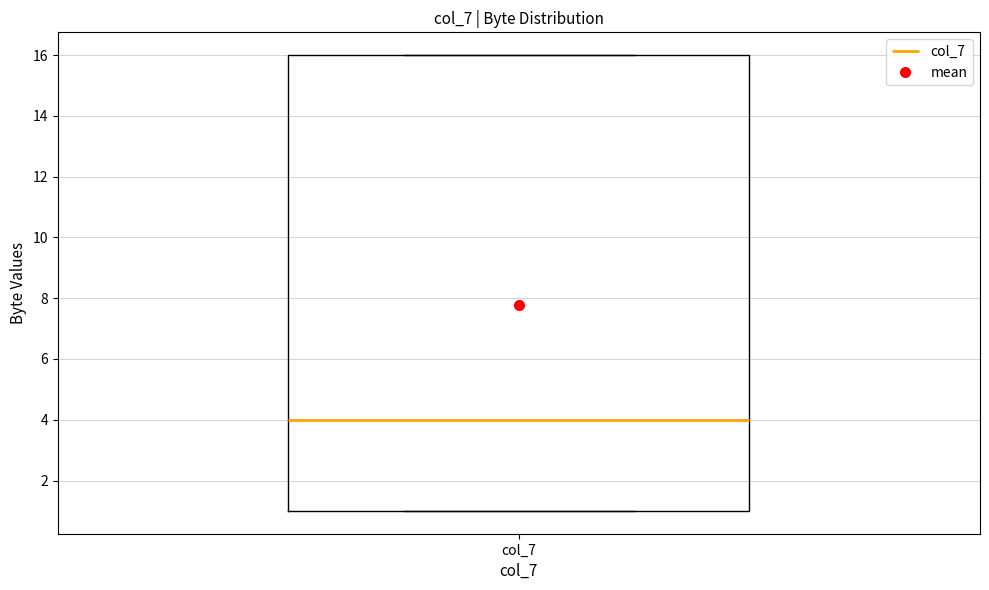

Transcribe this box plot: give where the median line is, the range the box spans, and where the two whiskers end, as read against the y-axis. The values are not printed on the chart, so give them approximately, as read against the axis.

median 4, box 1 to 16, whiskers 1 to 16